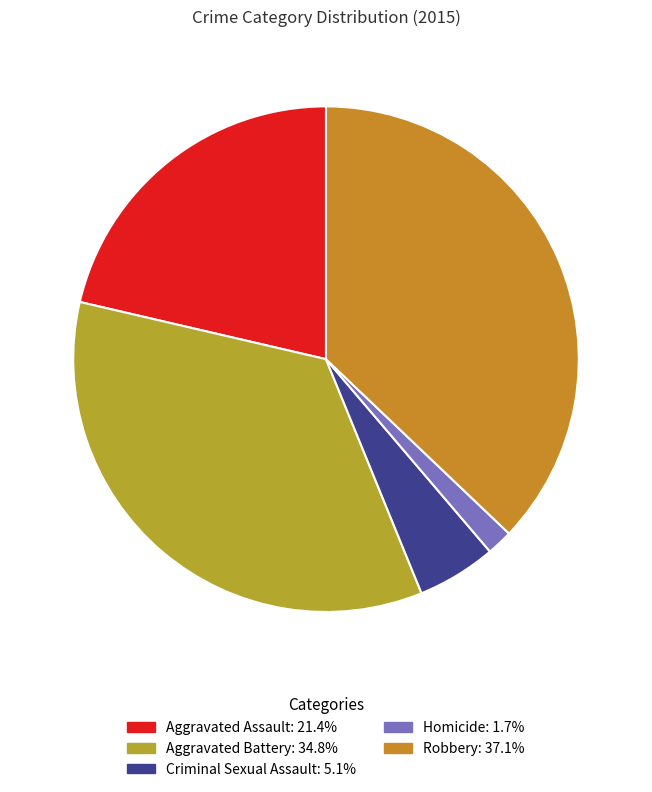

Do Aggravated Battery and Aggravated Assault together represent more than half of the pie?

Yes